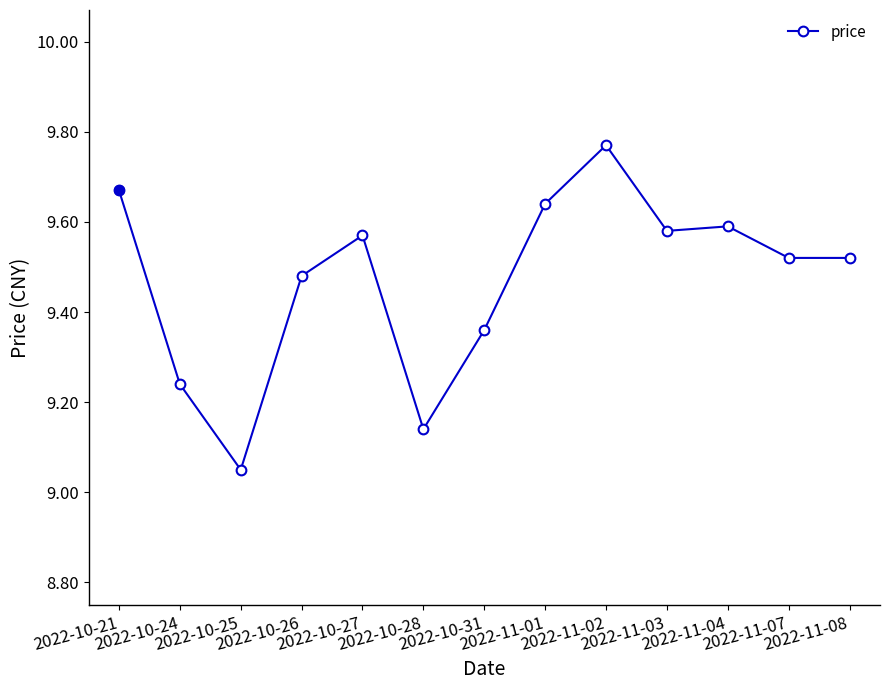

Which has a higher value, 2022-11-03 or 2022-11-02?

2022-11-02